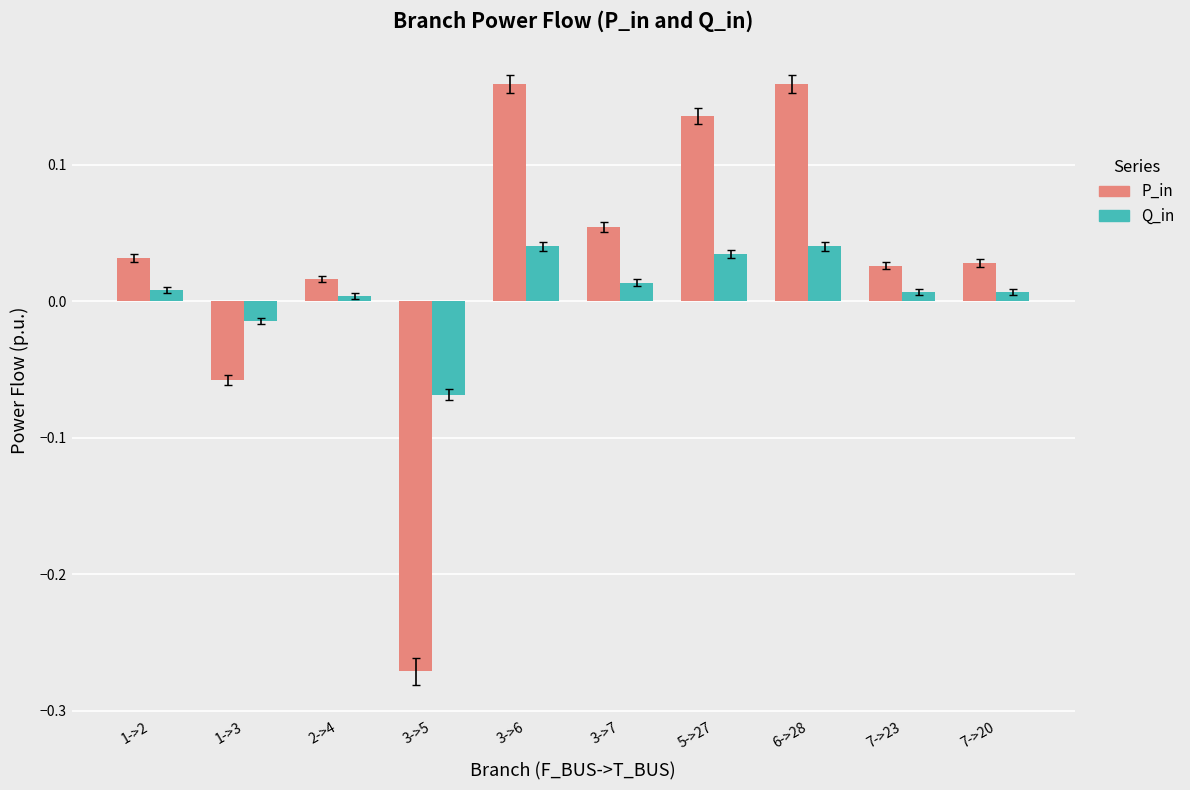

What is the difference between the maximum and minimum values in the P_in series?

0.4